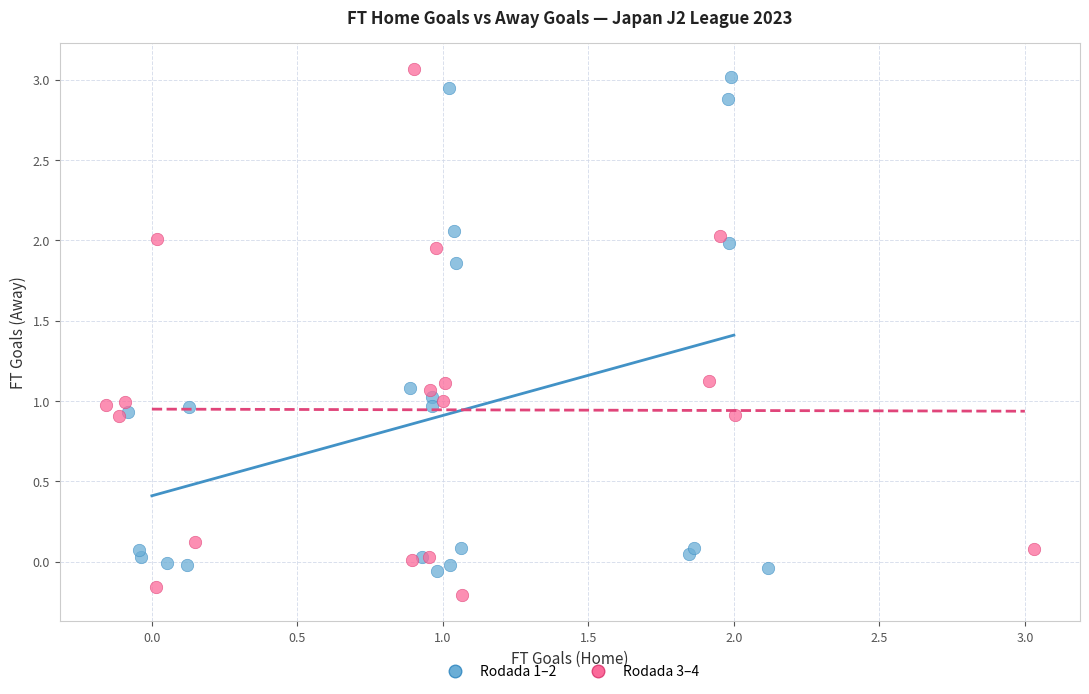

Which series has the widest spread of Y values?

Rodada 3–4